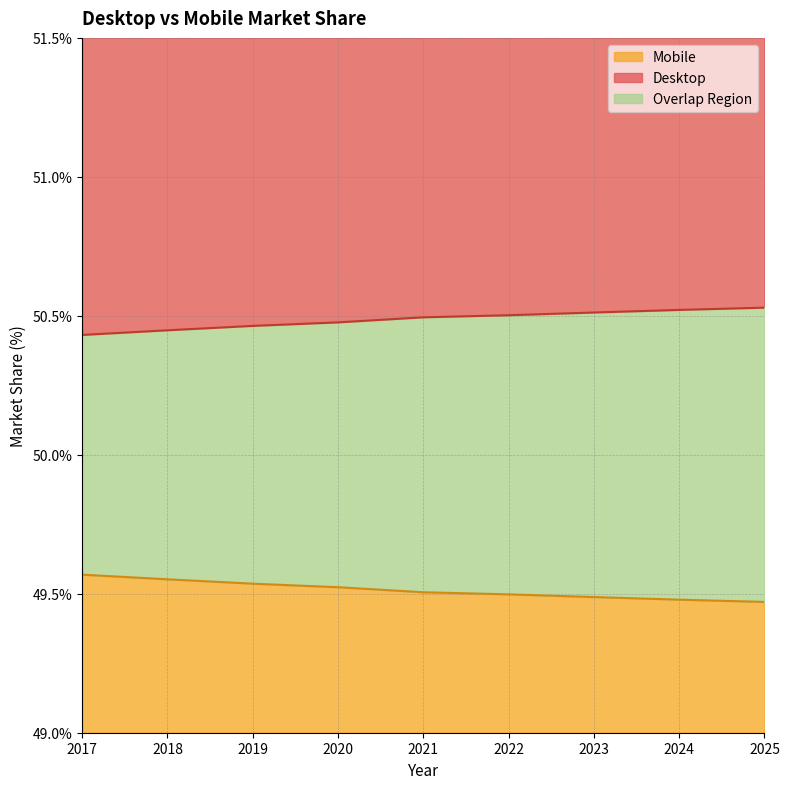

List the series in order of their overall mean, highest first.

Desktop, Mobile